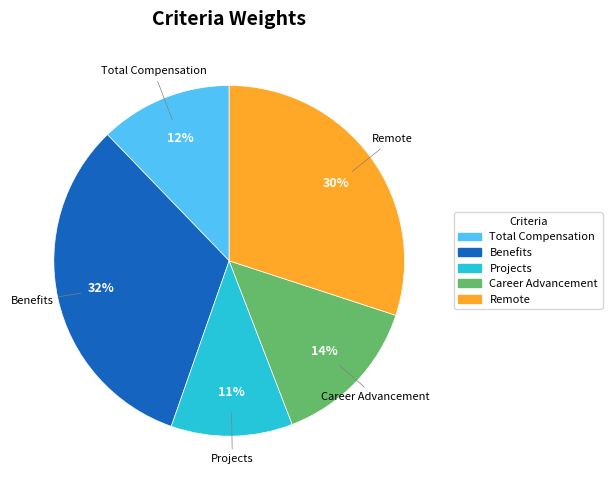

Is it true that Projects is 1% of the pie?

False